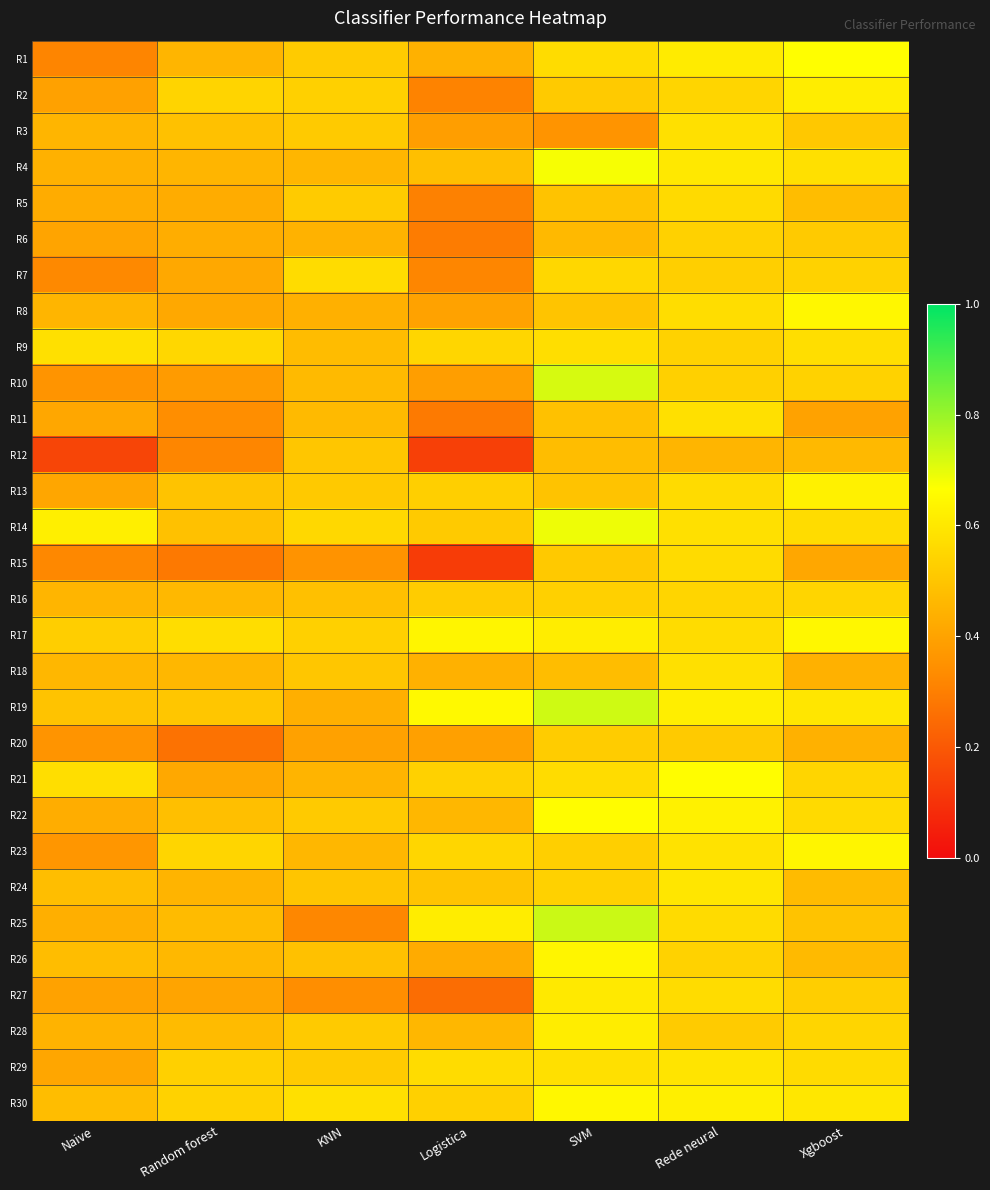

Reading left to right, list all the values displayed in this chart.

R1: Naive=0.3	Random forest=0.5	KNN=0.5	Logistica=0.4	SVM=0.6	Rede neural=0.6	Xgboost=0.7
R2: Naive=0.4	Random forest=0.5	KNN=0.5	Logistica=0.3	SVM=0.5	Rede neural=0.5	Xgboost=0.6
R3: Naive=0.5	Random forest=0.5	KNN=0.5	Logistica=0.4	SVM=0.4	Rede neural=0.6	Xgboost=0.5
R4: Naive=0.4	Random forest=0.5	KNN=0.5	Logistica=0.5	SVM=0.7	Rede neural=0.6	Xgboost=0.6
R5: Naive=0.4	Random forest=0.4	KNN=0.5	Logistica=0.3	SVM=0.5	Rede neural=0.6	Xgboost=0.5
R6: Naive=0.4	Random forest=0.4	KNN=0.4	Logistica=0.3	SVM=0.5	Rede neural=0.5	Xgboost=0.5
R7: Naive=0.3	Random forest=0.4	KNN=0.6	Logistica=0.3	SVM=0.6	Rede neural=0.5	Xgboost=0.5
R8: Naive=0.5	Random forest=0.4	KNN=0.4	Logistica=0.4	SVM=0.5	Rede neural=0.6	Xgboost=0.6
R9: Naive=0.6	Random forest=0.6	KNN=0.5	Logistica=0.5	SVM=0.6	Rede neural=0.5	Xgboost=0.6
R10: Naive=0.4	Random forest=0.4	KNN=0.5	Logistica=0.4	SVM=0.7	Rede neural=0.5	Xgboost=0.5
R11: Naive=0.4	Random forest=0.3	KNN=0.5	Logistica=0.3	SVM=0.5	Rede neural=0.6	Xgboost=0.4
R12: Naive=0.1	Random forest=0.3	KNN=0.5	Logistica=0.1	SVM=0.5	Rede neural=0.5	Xgboost=0.5
R13: Naive=0.4	Random forest=0.5	KNN=0.5	Logistica=0.5	SVM=0.5	Rede neural=0.6	Xgboost=0.6
R14: Naive=0.6	Random forest=0.5	KNN=0.6	Logistica=0.5	SVM=0.7	Rede neural=0.6	Xgboost=0.6
R15: Naive=0.3	Random forest=0.3	KNN=0.4	Logistica=0.1	SVM=0.5	Rede neural=0.6	Xgboost=0.4
R16: Naive=0.5	Random forest=0.5	KNN=0.5	Logistica=0.5	SVM=0.5	Rede neural=0.5	Xgboost=0.5
R17: Naive=0.5	Random forest=0.6	KNN=0.5	Logistica=0.6	SVM=0.6	Rede neural=0.6	Xgboost=0.6
R18: Naive=0.5	Random forest=0.5	KNN=0.5	Logistica=0.4	SVM=0.5	Rede neural=0.6	Xgboost=0.4
R19: Naive=0.5	Random forest=0.5	KNN=0.4	Logistica=0.6	SVM=0.7	Rede neural=0.6	Xgboost=0.6
R20: Naive=0.4	Random forest=0.3	KNN=0.4	Logistica=0.4	SVM=0.5	Rede neural=0.5	Xgboost=0.4
R21: Naive=0.6	Random forest=0.4	KNN=0.4	Logistica=0.5	SVM=0.6	Rede neural=0.7	Xgboost=0.5
R22: Naive=0.4	Random forest=0.5	KNN=0.5	Logistica=0.5	SVM=0.7	Rede neural=0.6	Xgboost=0.6
R23: Naive=0.4	Random forest=0.5	KNN=0.5	Logistica=0.5	SVM=0.5	Rede neural=0.6	Xgboost=0.6
R24: Naive=0.5	Random forest=0.4	KNN=0.5	Logistica=0.5	SVM=0.5	Rede neural=0.6	Xgboost=0.5
R25: Naive=0.4	Random forest=0.5	KNN=0.3	Logistica=0.6	SVM=0.7	Rede neural=0.6	Xgboost=0.5
R26: Naive=0.5	Random forest=0.5	KNN=0.5	Logistica=0.4	SVM=0.6	Rede neural=0.5	Xgboost=0.5
R27: Naive=0.4	Random forest=0.4	KNN=0.3	Logistica=0.3	SVM=0.6	Rede neural=0.6	Xgboost=0.5
R28: Naive=0.4	Random forest=0.5	KNN=0.5	Logistica=0.5	SVM=0.6	Rede neural=0.5	Xgboost=0.5
R29: Naive=0.4	Random forest=0.5	KNN=0.5	Logistica=0.6	SVM=0.6	Rede neural=0.6	Xgboost=0.6
R30: Naive=0.5	Random forest=0.5	KNN=0.6	Logistica=0.5	SVM=0.6	Rede neural=0.6	Xgboost=0.6